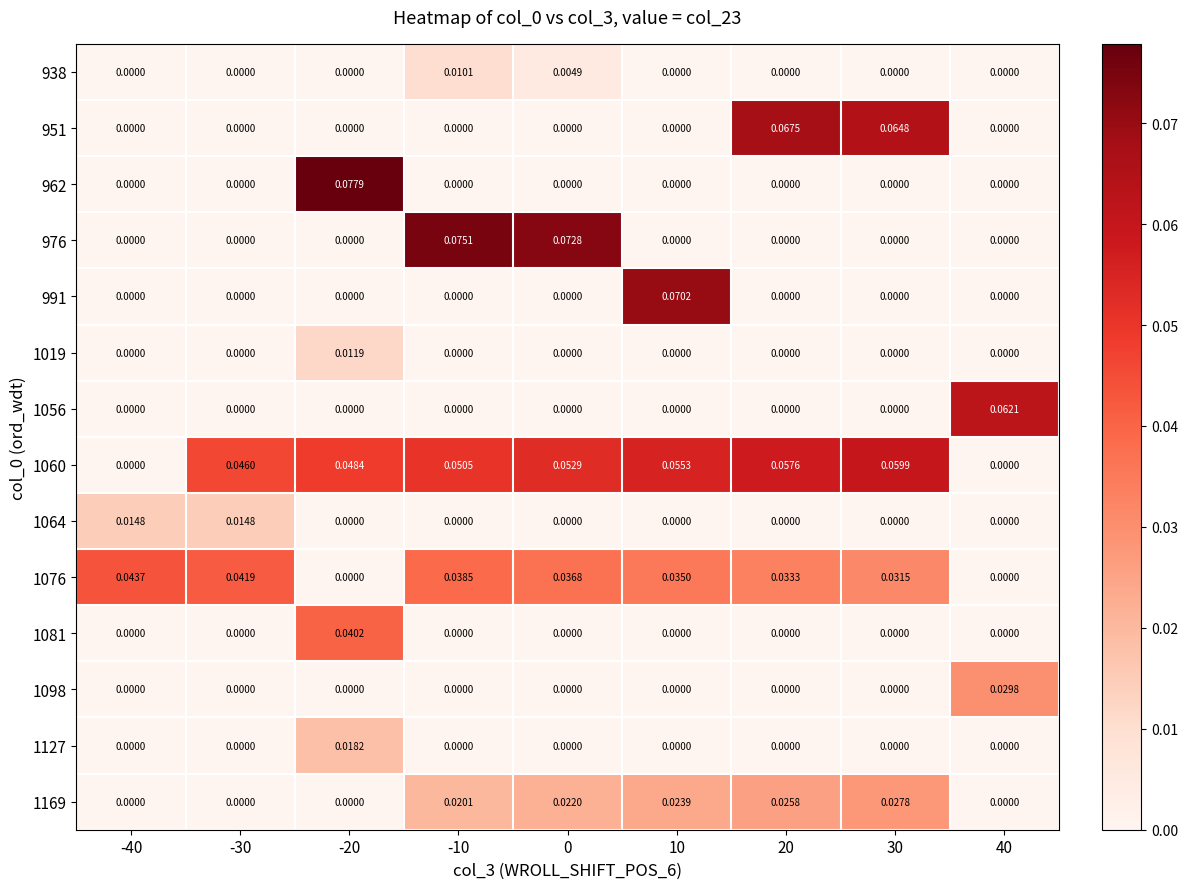

What is the total value across all series at 0?

0.2